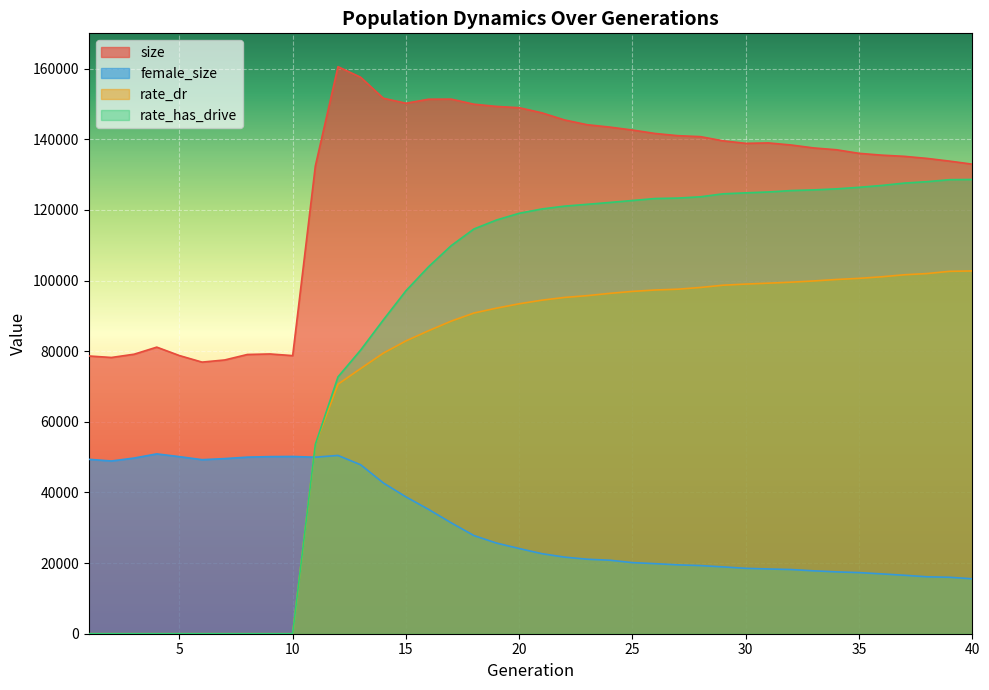

How many categories are shown in the chart?

40